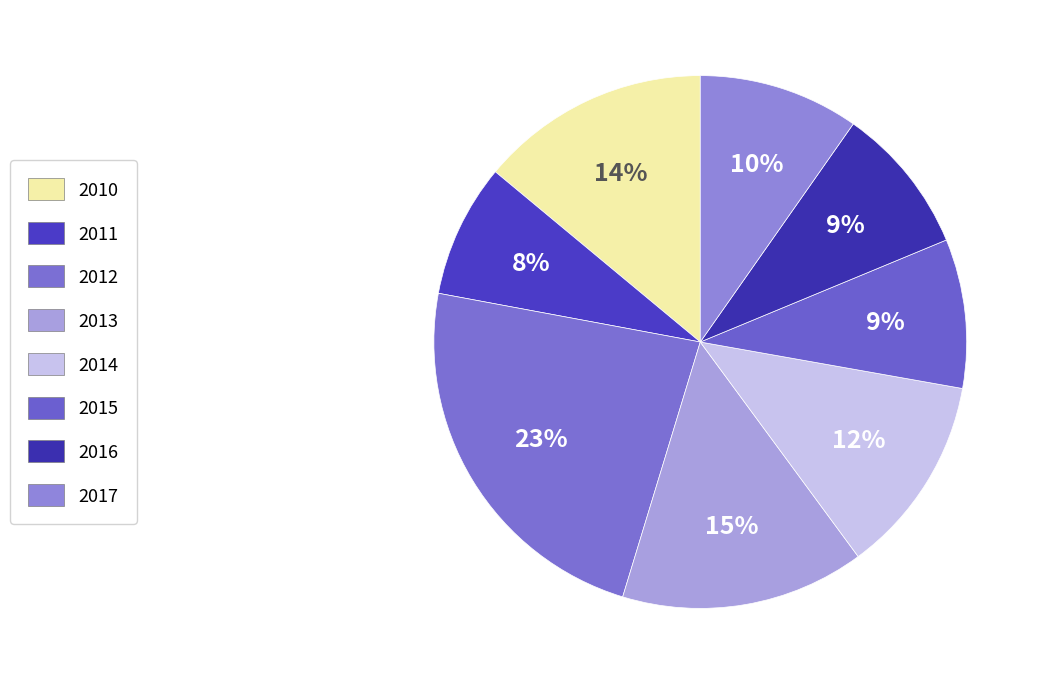

Does any single category account for the majority?

No